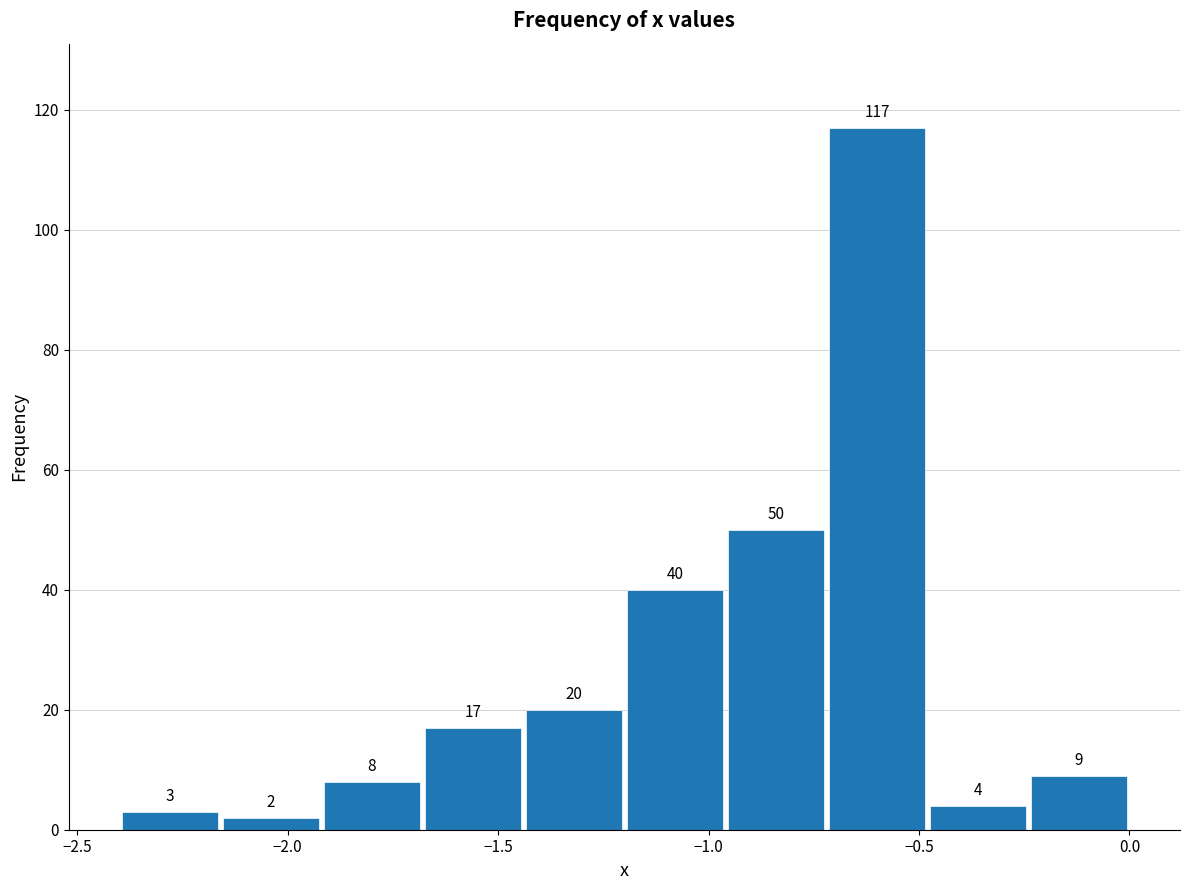

Over which range of the x-axis is the bar tallest?

-0.72 to -0.48